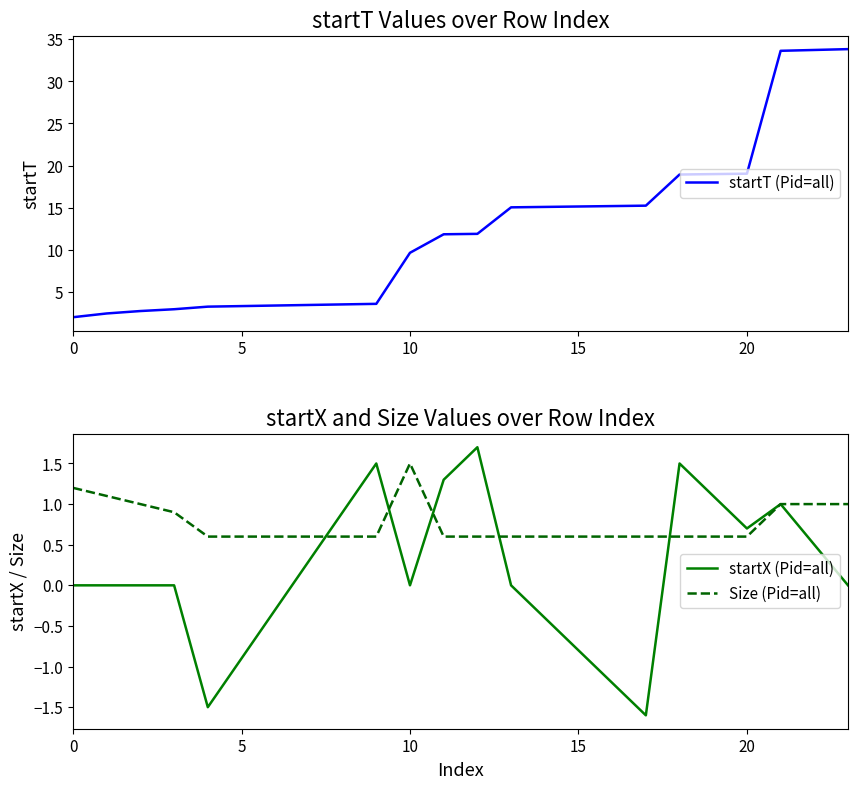

Which has a higher value, 16 or 20?

20